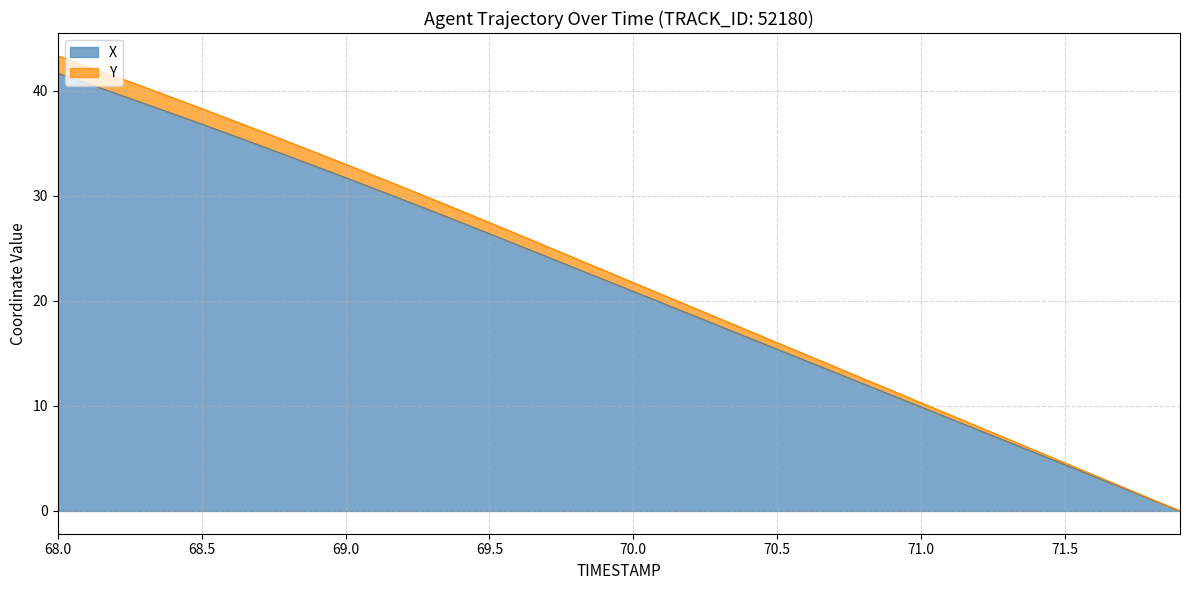

True or false: X and TIMESTAMP cross at least once.

False